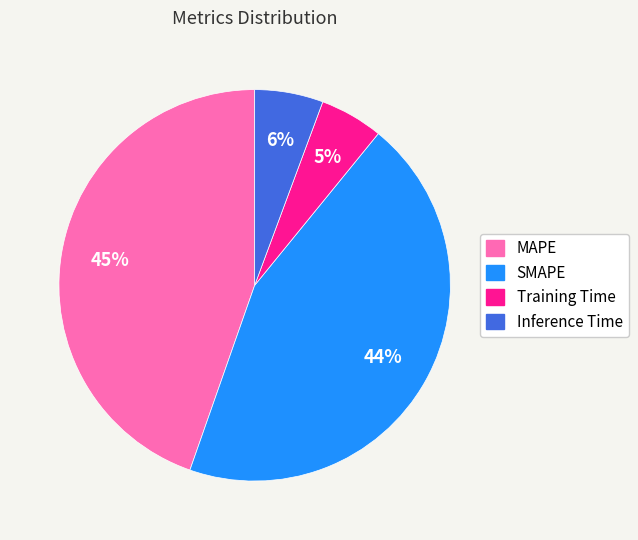

Count the number of slices in the pie.

4